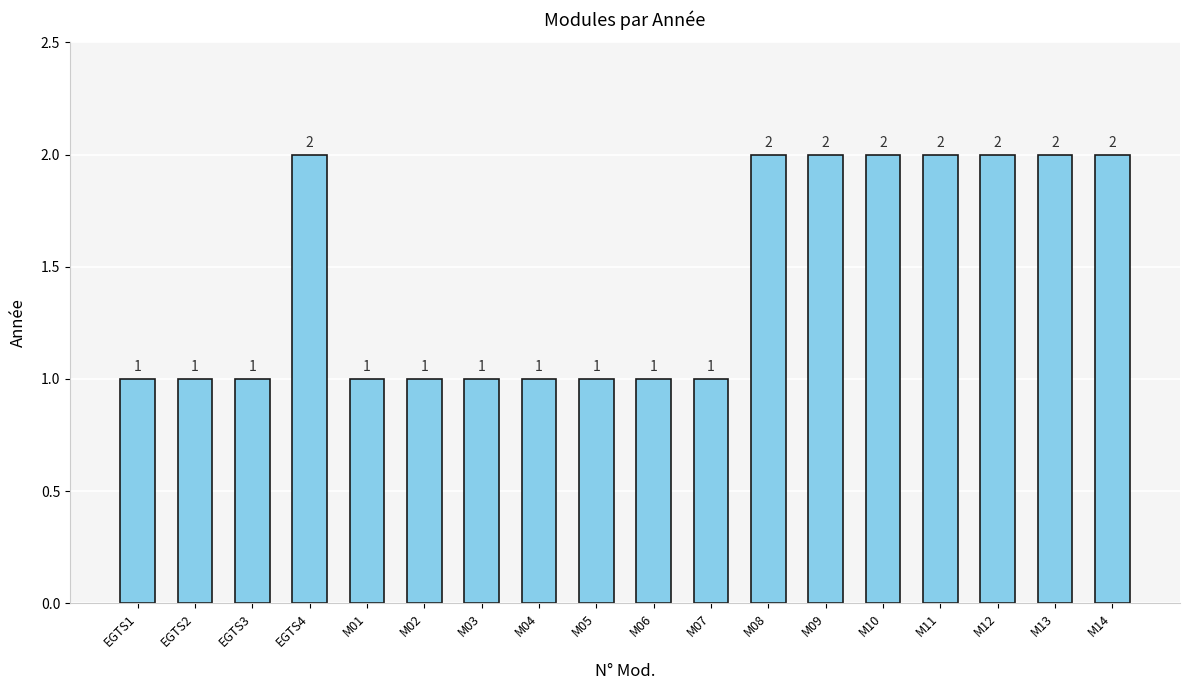

Reading left to right, what are all the values shown in this chart?

1	1	1	2	1	1	1	1	1	1	1	2	2	2	2	2	2	2